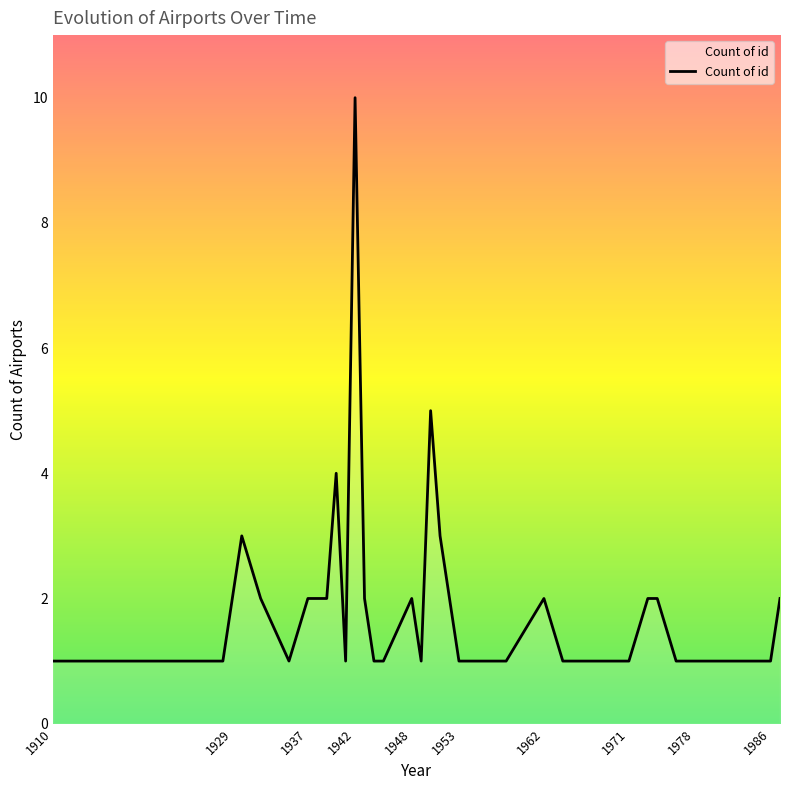

What is the difference between the maximum and minimum values?

9